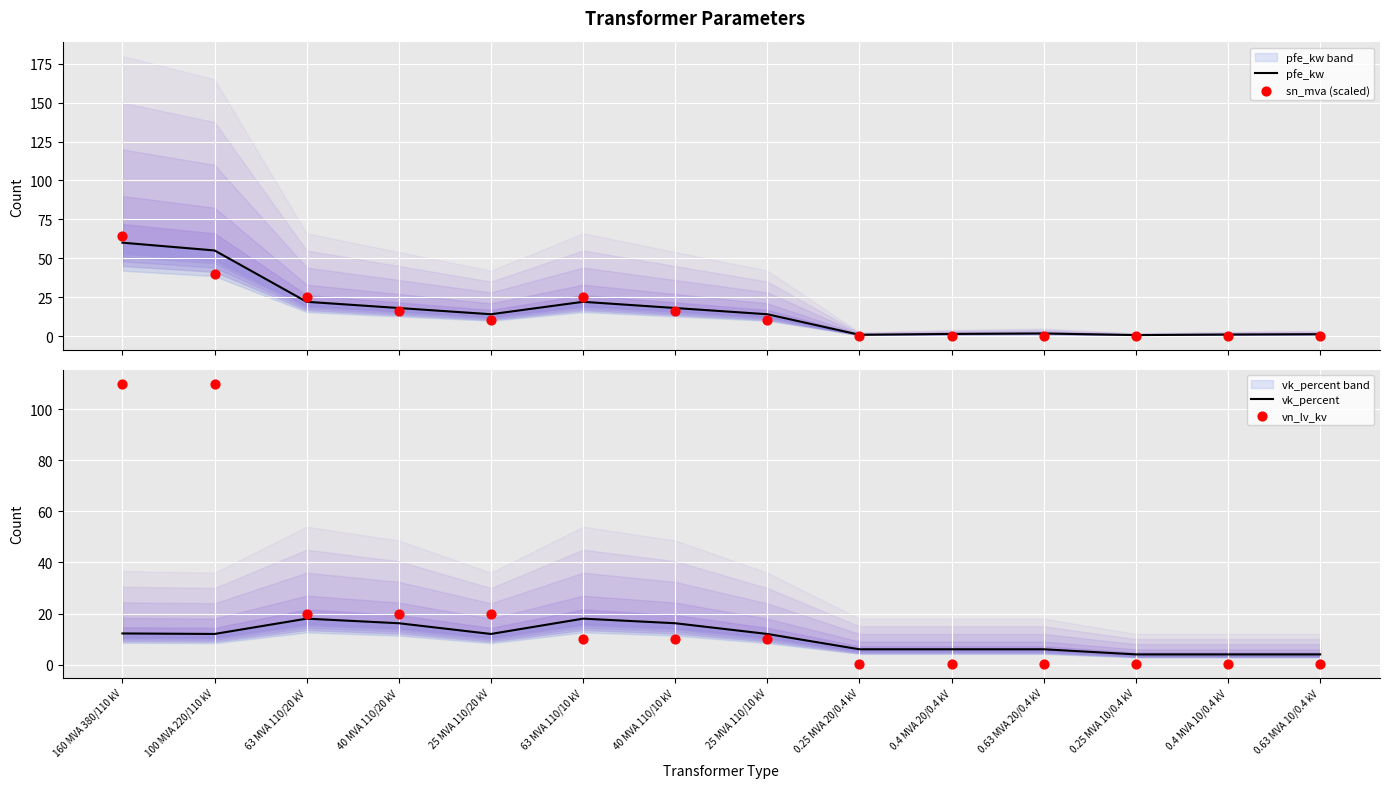

What are all the series names shown in the legend?

pfe_kw, sn_mva (scaled), vk_percent, vn_lv_kv